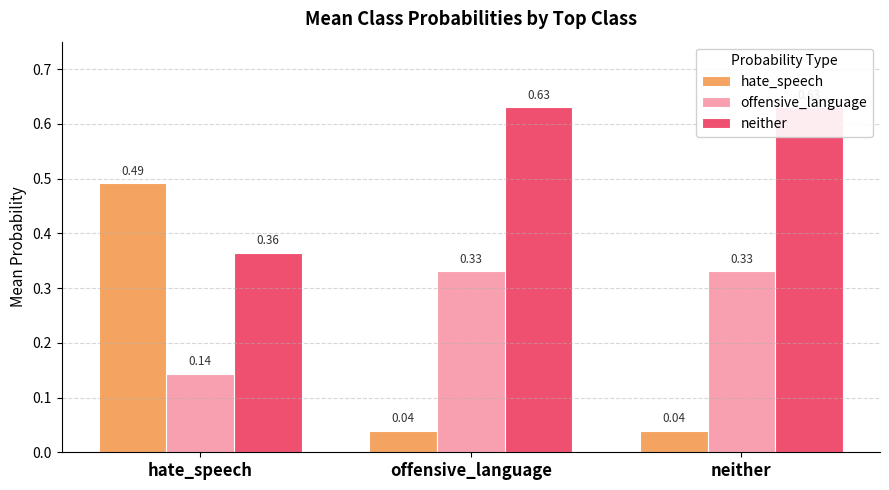

The offensive_language series shows 0.4 at neither. True or false?

False